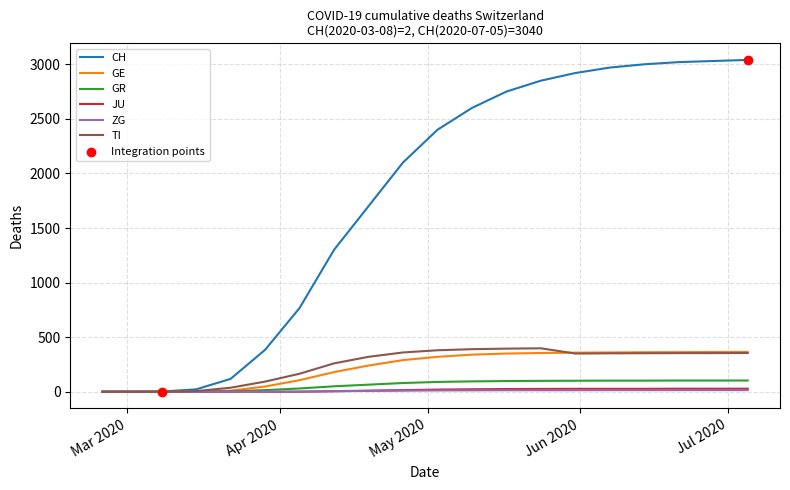

Which series has the largest range (max minus min)?

CH